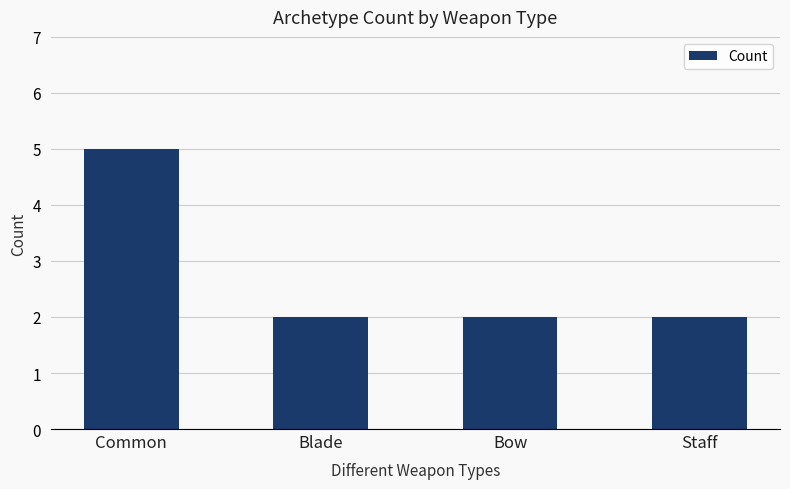

What is the maximum value shown in the chart?

5